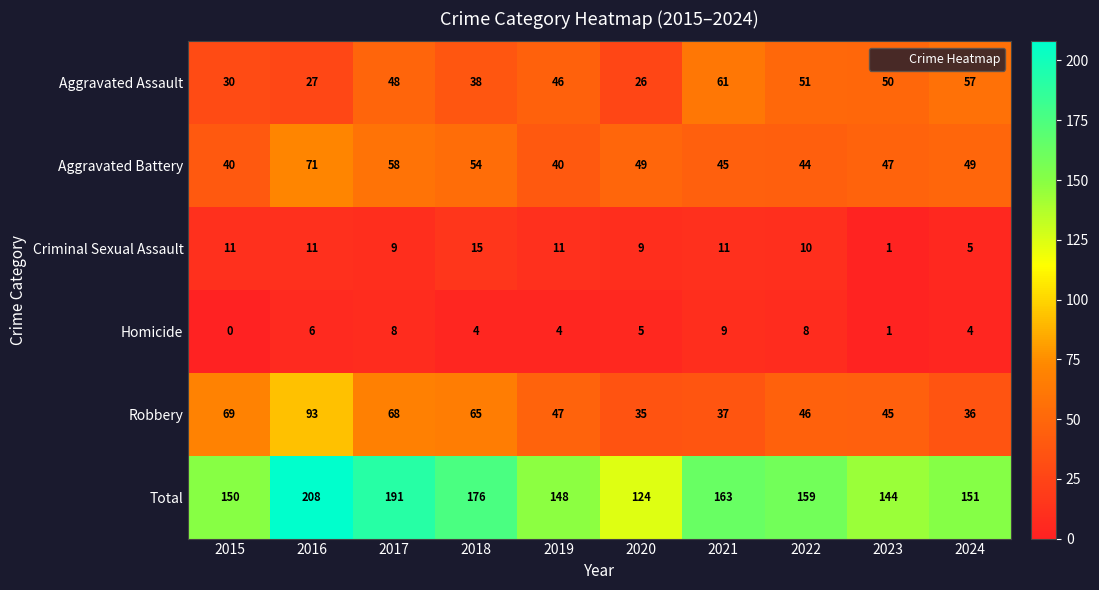

Which series changed the most between 2018 and 2022?

Robbery